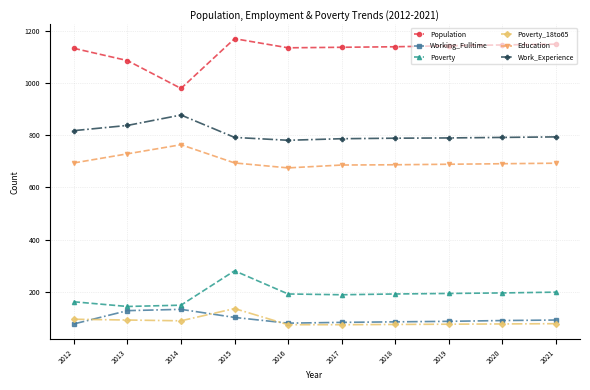

The value of Education at 2018 is 687. True or false?

True